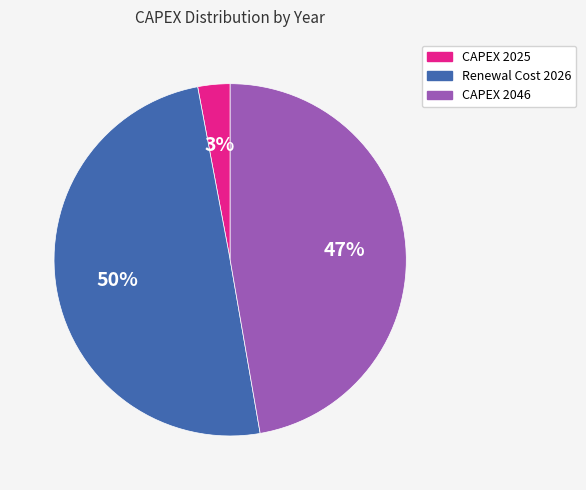

What is the smallest slice in the pie chart?

CAPEX 2025